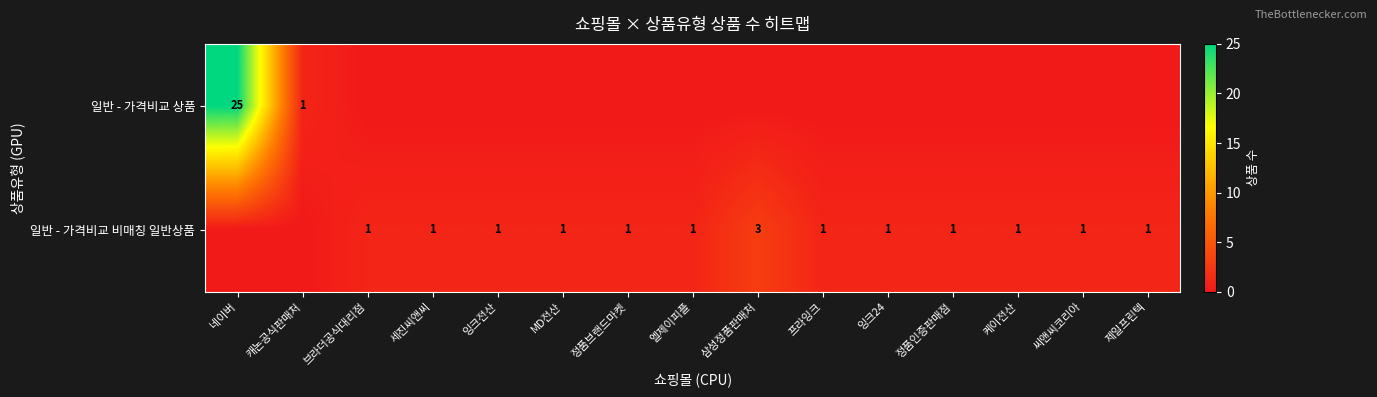

Is it true that 일반 - 가격비교 비매칭 일반상품 equals 1 at 엘제이피플?

True